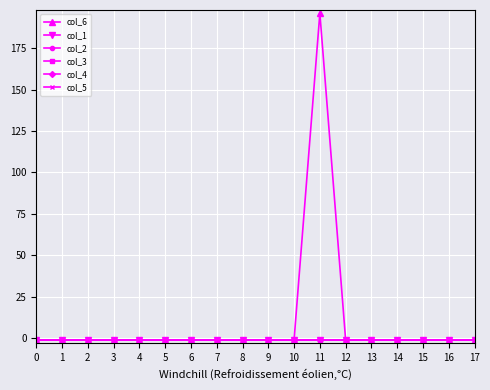

Reading left to right, list all the values displayed in this chart.

col_6: 0=-1	1=-1	2=-1	3=-1	4=-1	5=-1	6=-1	7=-1	8=-1	9=-1	10=-1	11=196	12=-1	13=-1	14=-1	15=-1	16=-1	17=-1
col_1: 0=-1	1=-1	2=-1	3=-1	4=-1	5=-1	6=-1	7=-1	8=-1	9=-1	10=-1	11=-1	12=-1	13=-1	14=-1	15=-1	16=-1	17=-1
col_2: 0=-1	1=-1	2=-1	3=-1	4=-1	5=-1	6=-1	7=-1	8=-1	9=-1	10=-1	11=-1	12=-1	13=-1	14=-1	15=-1	16=-1	17=-1
col_3: 0=-1	1=-1	2=-1	3=-1	4=-1	5=-1	6=-1	7=-1	8=-1	9=-1	10=-1	11=-1	12=-1	13=-1	14=-1	15=-1	16=-1	17=-1
col_4: 0=-1	1=-1	2=-1	3=-1	4=-1	5=-1	6=-1	7=-1	8=-1	9=-1	10=-1	11=-1	12=-1	13=-1	14=-1	15=-1	16=-1	17=-1
col_5: 0=-1	1=-1	2=-1	3=-1	4=-1	5=-1	6=-1	7=-1	8=-1	9=-1	10=-1	11=-1	12=-1	13=-1	14=-1	15=-1	16=-1	17=-1